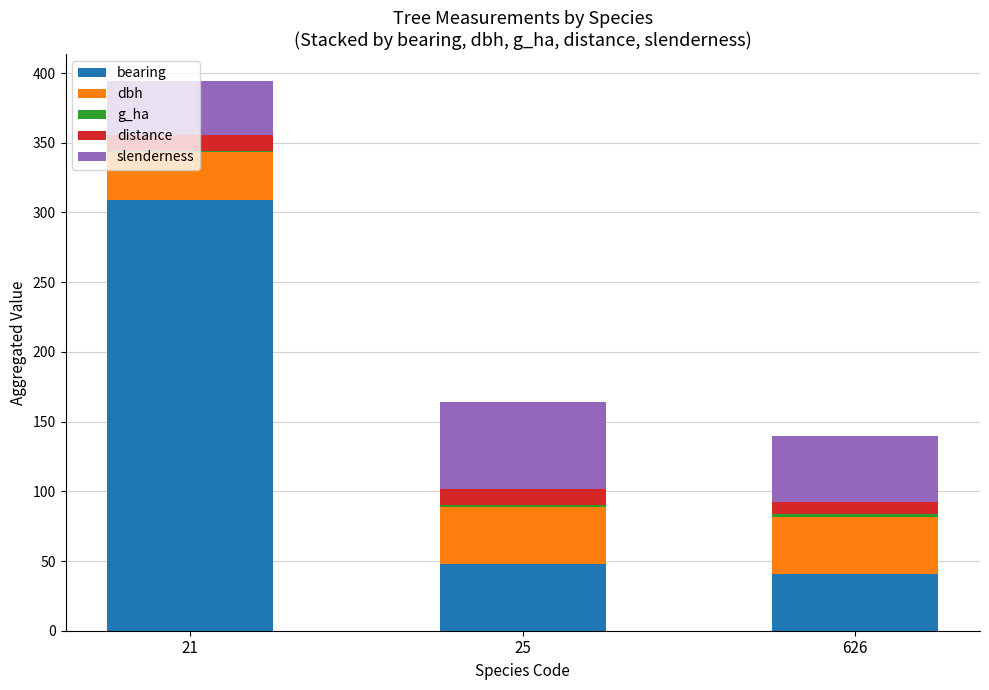

What is the minimum value for bearing?

41.0